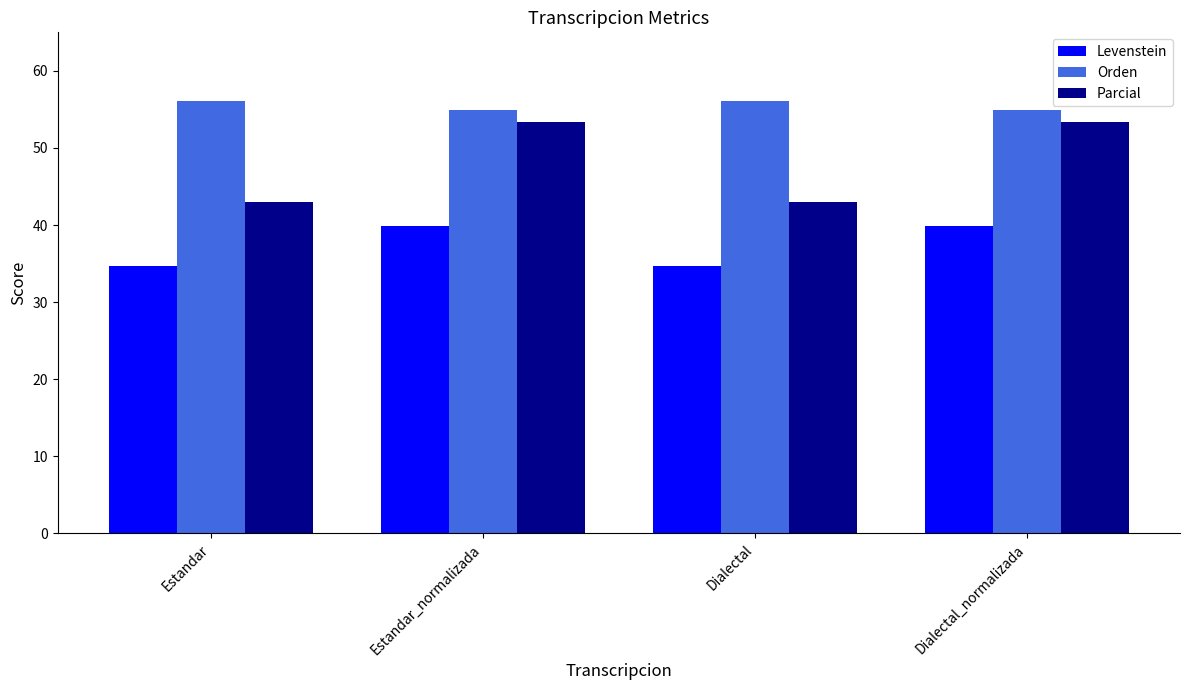

Is it true that Levenstein equals 10.1 at Dialectal_normalizada?

False